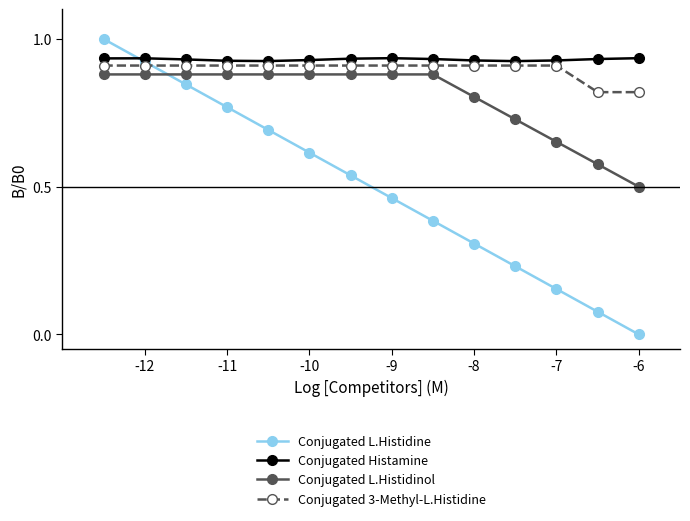

Count the Conjugated 3-Methyl-L.Histidine values in the range 0 to 1.

14